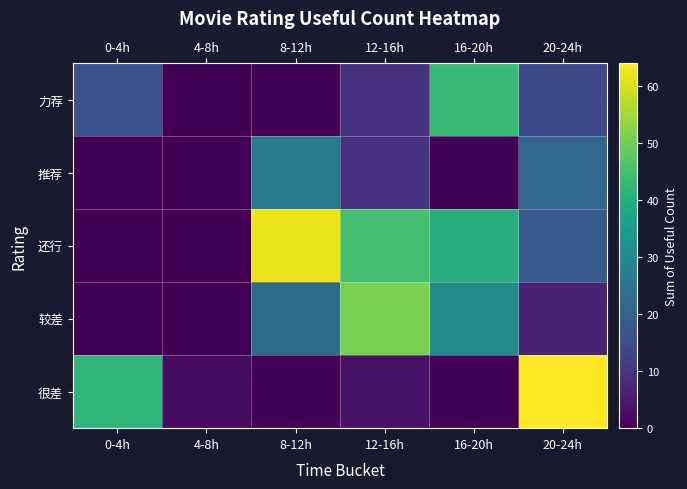

Reading left to right, extract all data points from this chart.

力荐: 0-4h=16	4-8h=0	8-12h=0	12-16h=9	16-20h=43	20-24h=14
推荐: 0-4h=0	4-8h=0	8-12h=26	12-16h=9	16-20h=0	20-24h=21
还行: 0-4h=0	4-8h=0	8-12h=62	12-16h=45	16-20h=40	20-24h=18
较差: 0-4h=0	4-8h=0	8-12h=22	12-16h=51	16-20h=30	20-24h=6
很差: 0-4h=42	4-8h=2	8-12h=0	12-16h=3	16-20h=0	20-24h=64